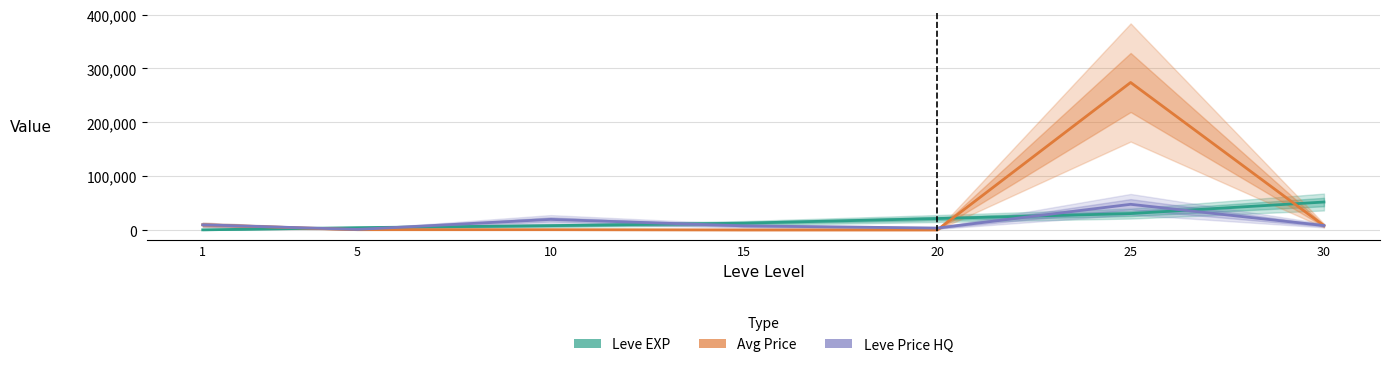

Reading left to right, transcribe all the data shown in this chart.

Leve EXP: 1=630.0	5=4660.0	10=8430.0	15=13060.0	20=21600.0	25=30820.0	30=52220.0
Avg Price: 1=9995.0	5=949.1	10=919.8	15=468.8	20=468.8	25=274000.0	30=8472.3
Leve Price HQ: 1=9995.0	5=1394.1	10=20009.0	15=7996.0	20=3930.0	25=48000.0	30=8600.0